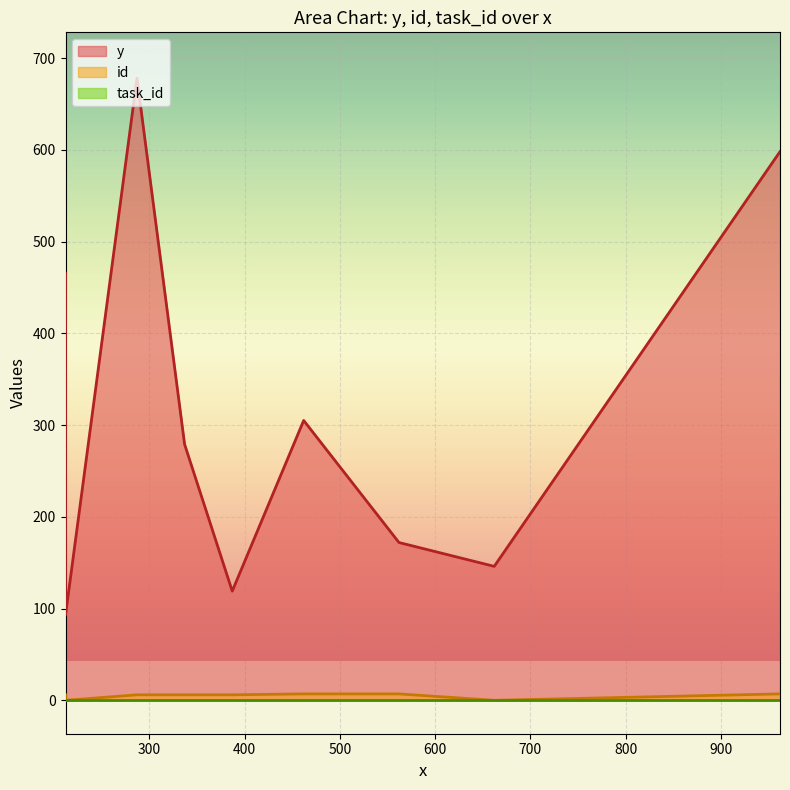

What is the difference between the maximum and minimum values in the id series?

7